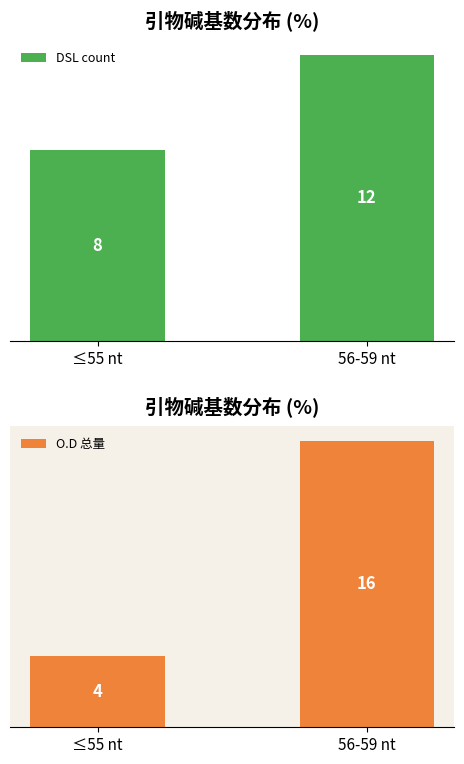

What is the approximate value of DSL count at 56-59 nt?

12